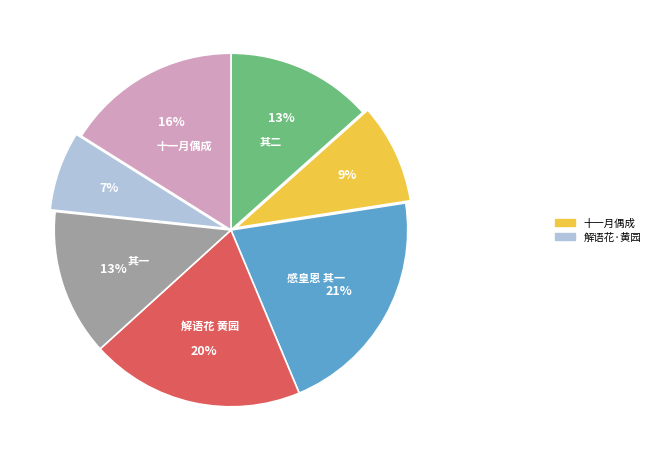

To the nearest percent, what is the average slice percentage?

14%